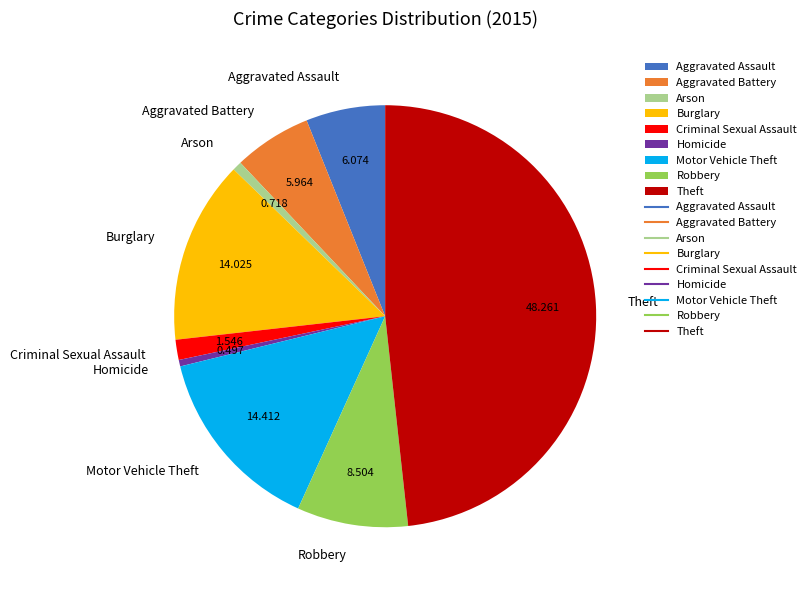

Count the number of slices in the pie.

9